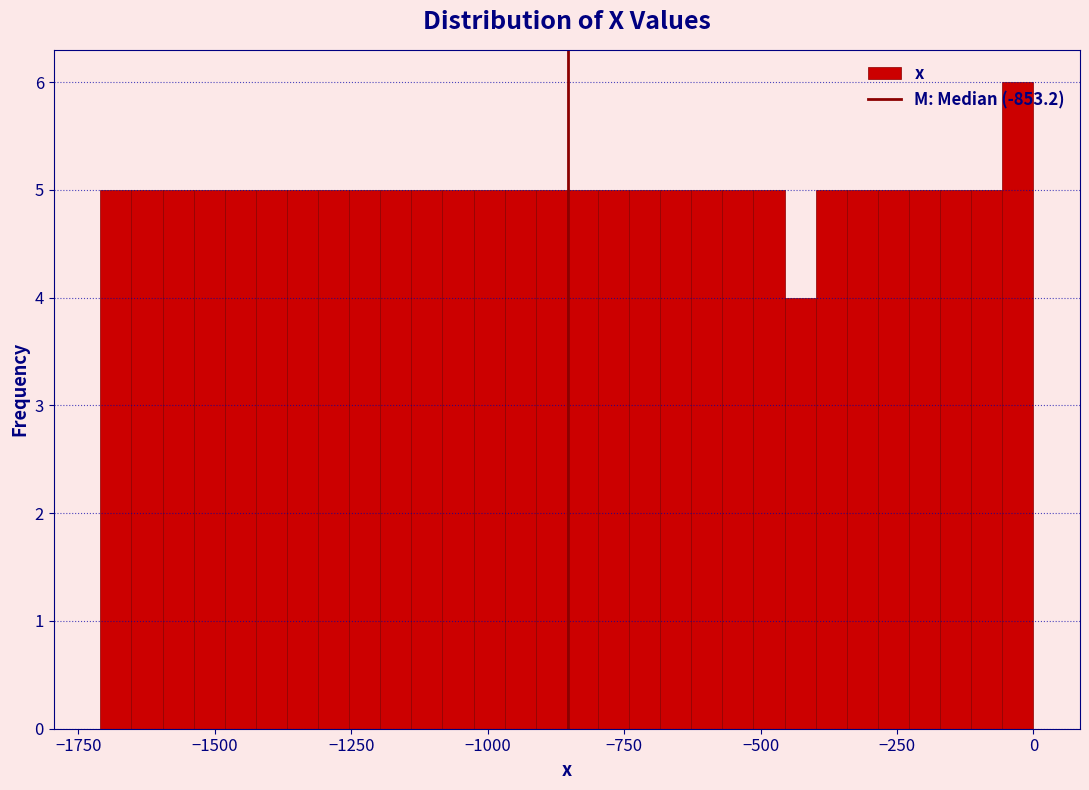

Read against the x-axis, roughly where is the centre of the tallest bar?

-50